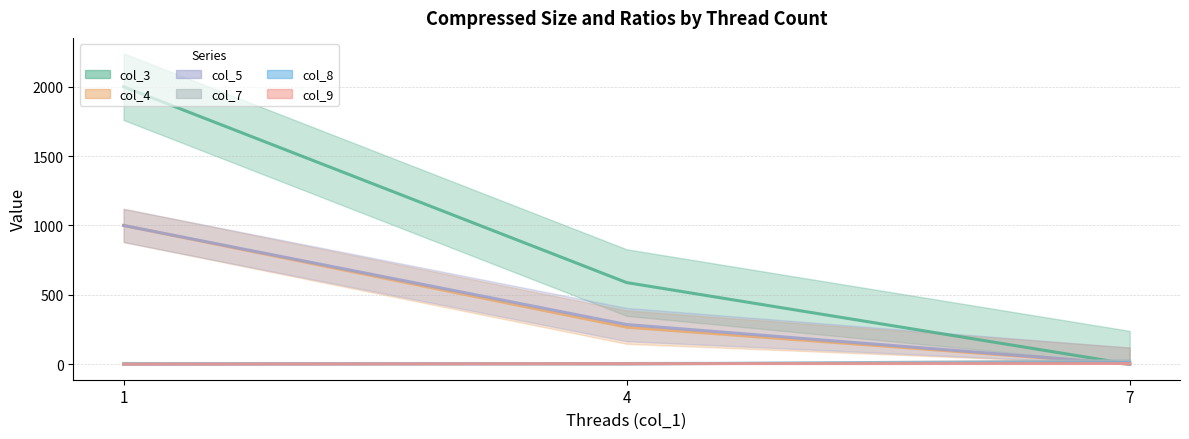

Does the chart have visible grid lines?

Yes